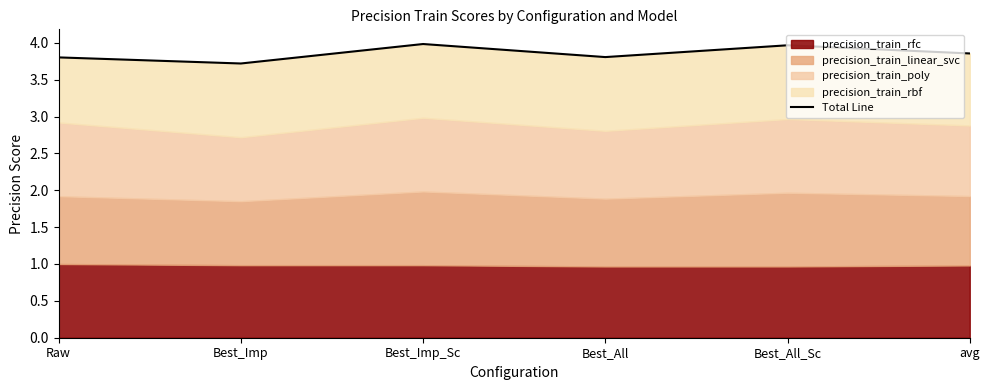

What is the value of the 1st point from the left?

3.8